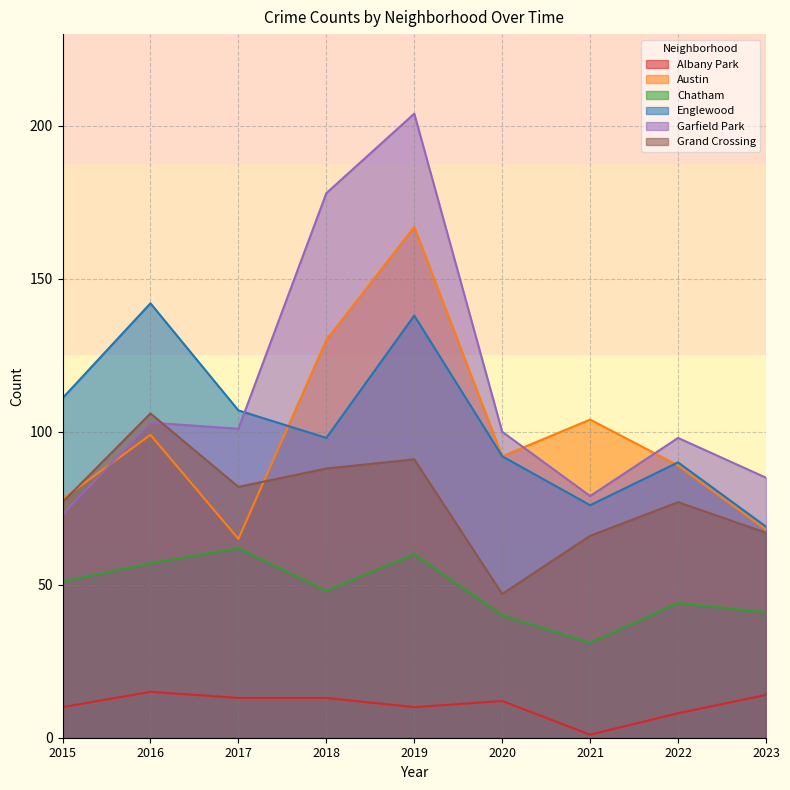

After their last crossing, which series has the higher values: Austin or Grand Crossing?

Austin